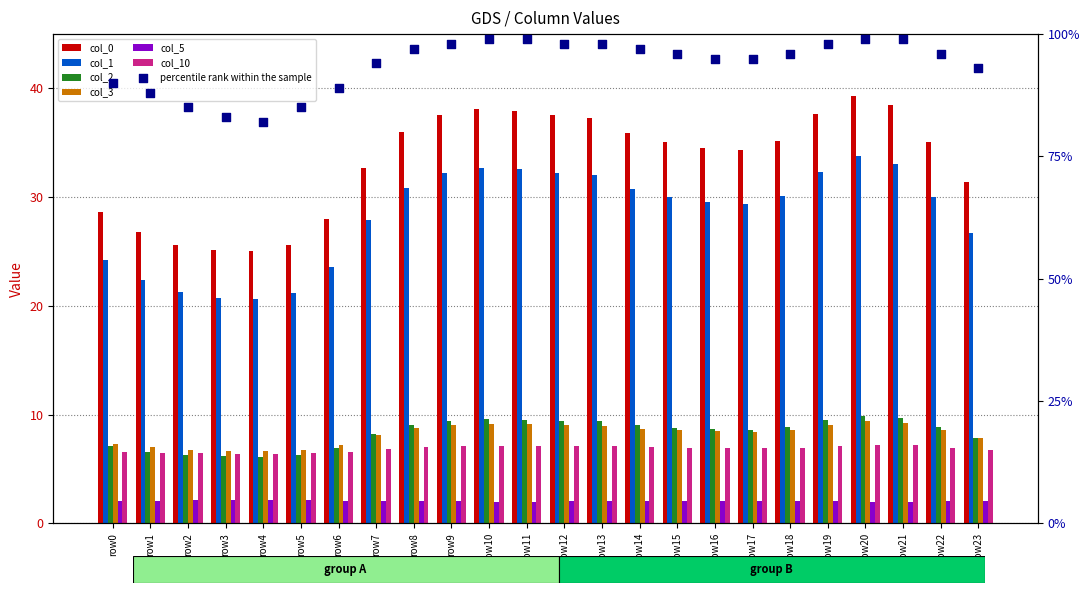

Which series reaches the minimum Y coordinate?

5